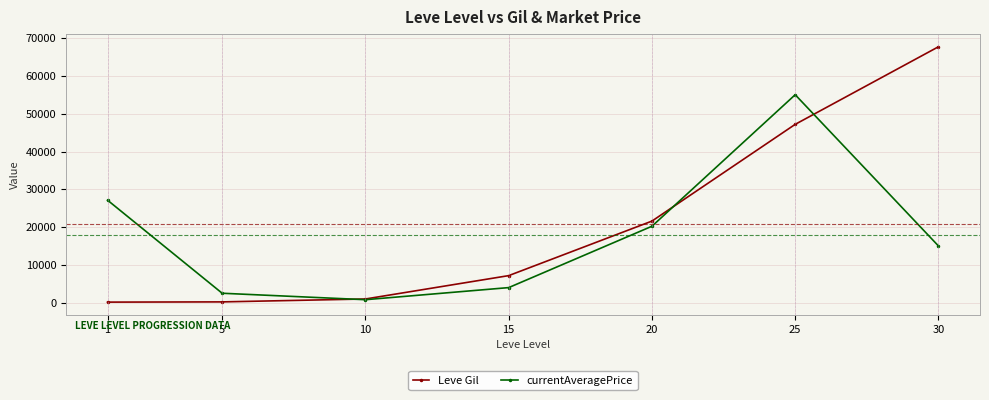

True or false: Leve Gil has more than 2 points higher than both neighbors.

False